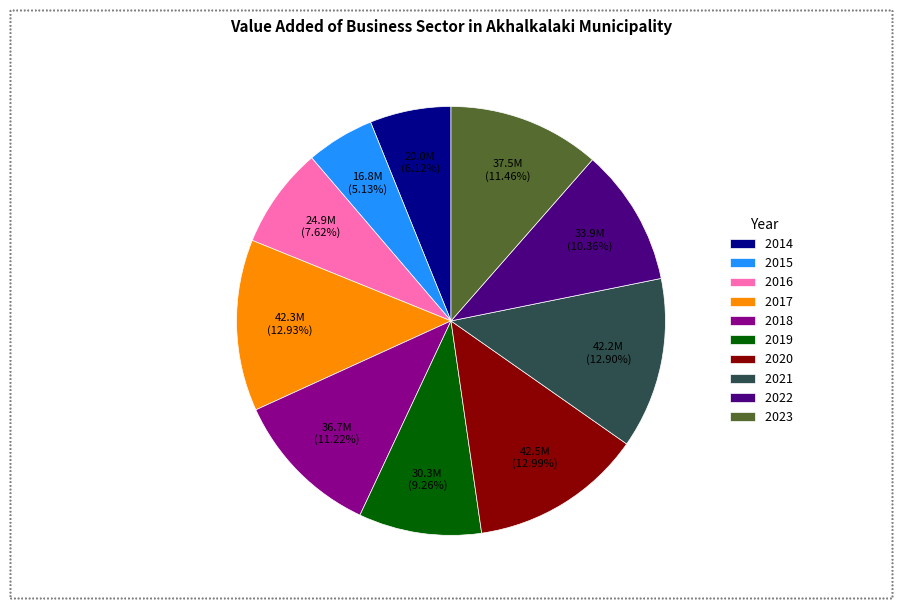

What is the smallest slice in the pie chart?

2015